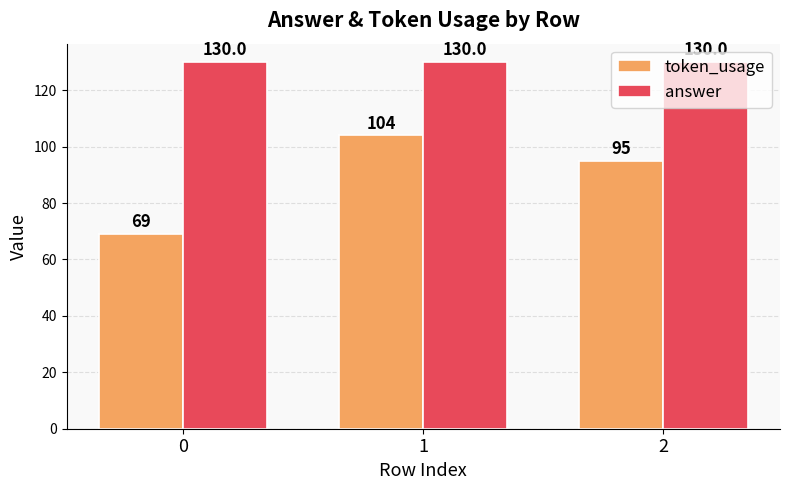

What is the value of the answer bar at the 2nd from the left?

130